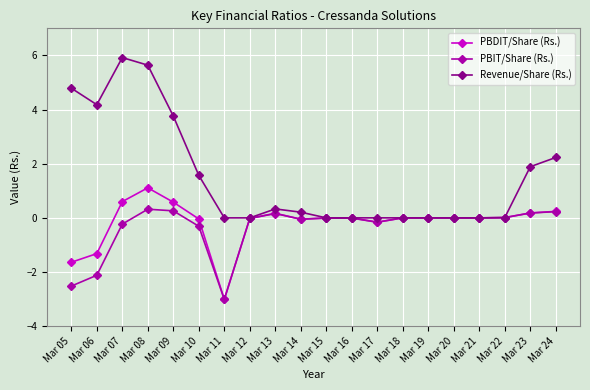

What are all the series names shown in the legend?

PBDIT/Share (Rs.), PBIT/Share (Rs.), Revenue/Share (Rs.)